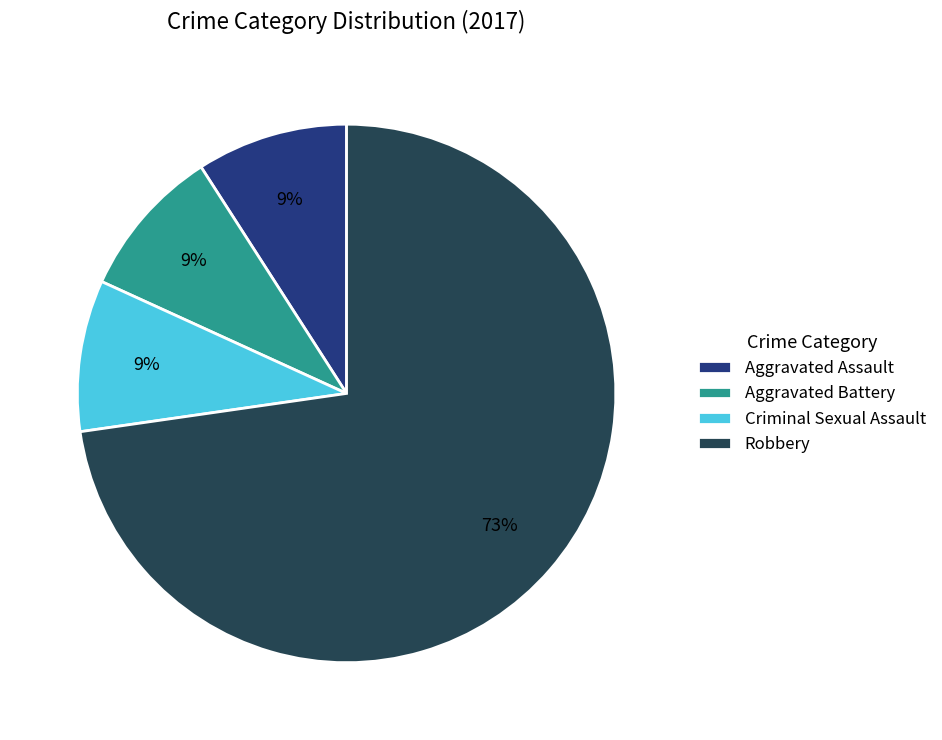

Is the sum of Robbery and Aggravated Battery greater than half?

Yes